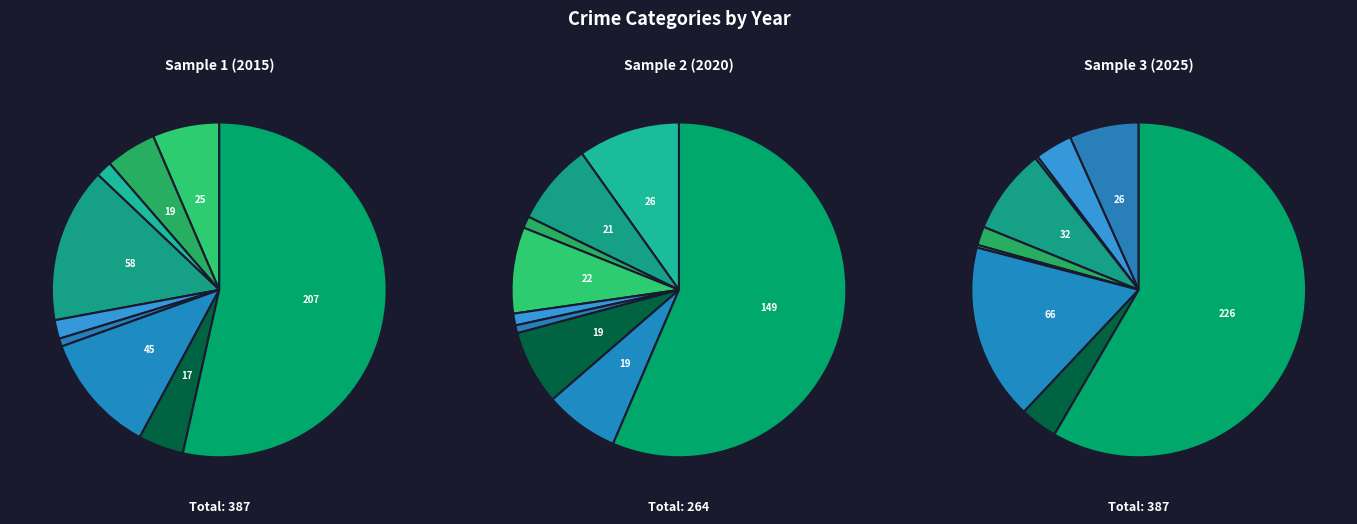

Count the number of slices in the pie.

9